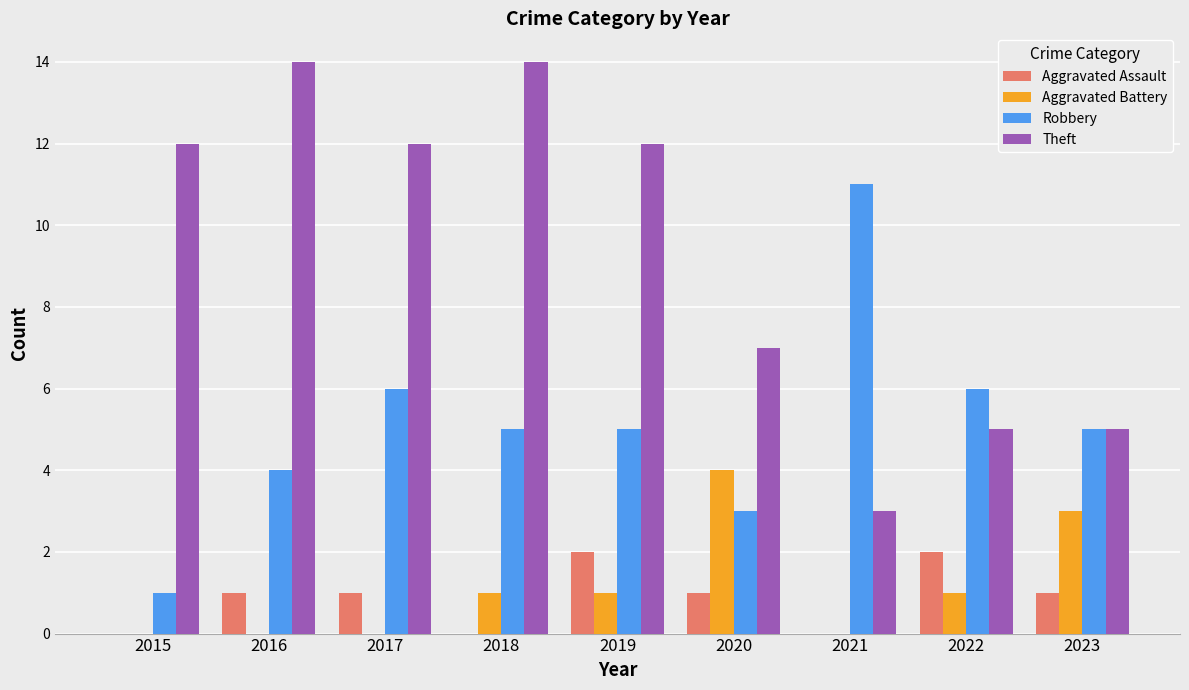

Where does the Robbery series first go above 5?

2017